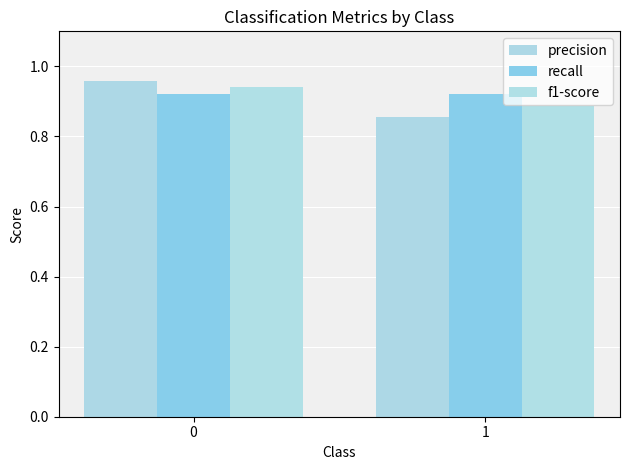

True or false: f1-score has a value of 1.6 at 1.

False